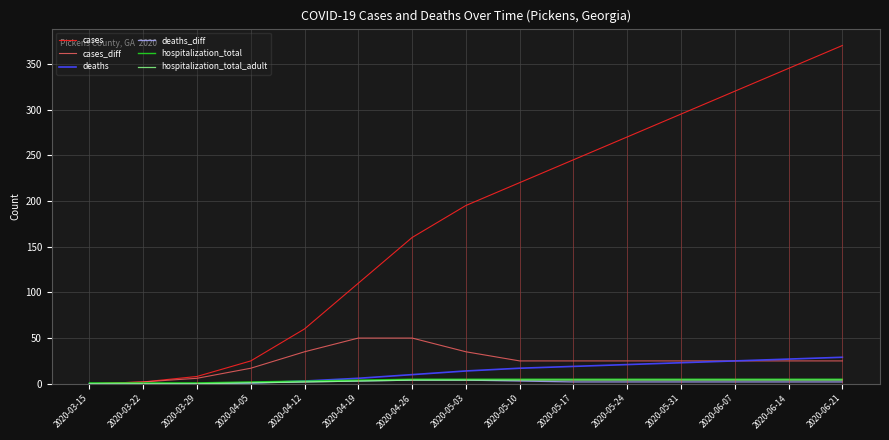

How many values in the cases_diff series exceed 25?

4